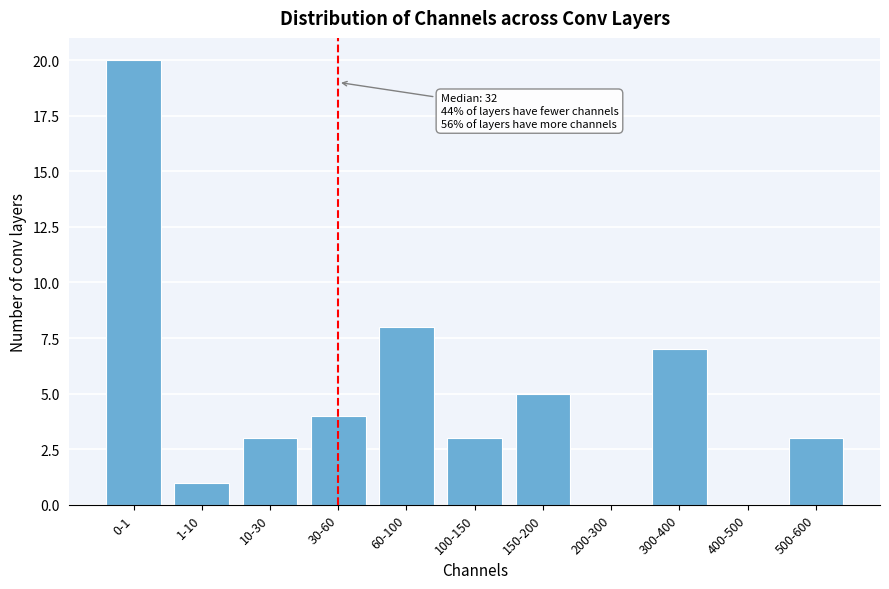

Reading left to right, transcribe all the data shown in this chart.

0-1=20	1-10=1	10-30=3	30-60=4	60-100=8	100-150=3	150-200=5	200-300=0	300-400=7	400-500=0	500-600=3